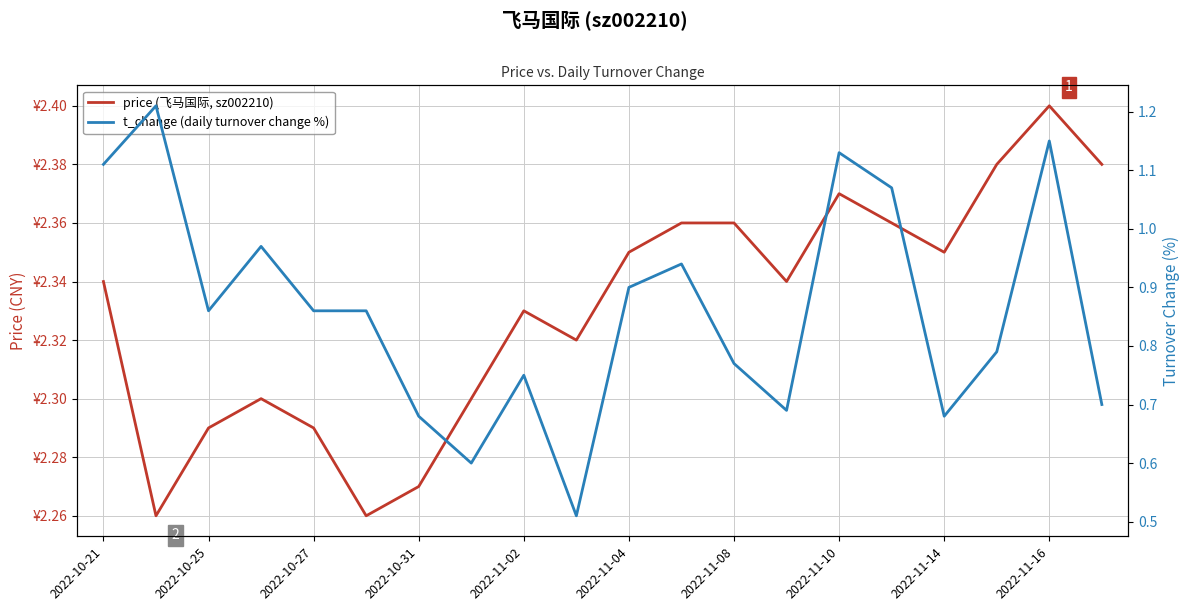

Rank the series at 2022-10-27 from highest to lowest value.

price (飞马国际, sz002210), t_change (daily turnover change %)